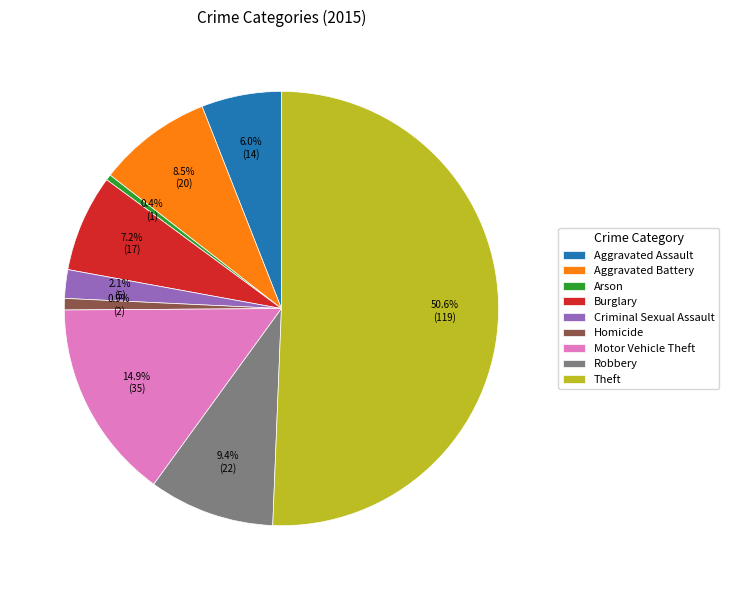

To the nearest percent, what is the average slice percentage?

11%